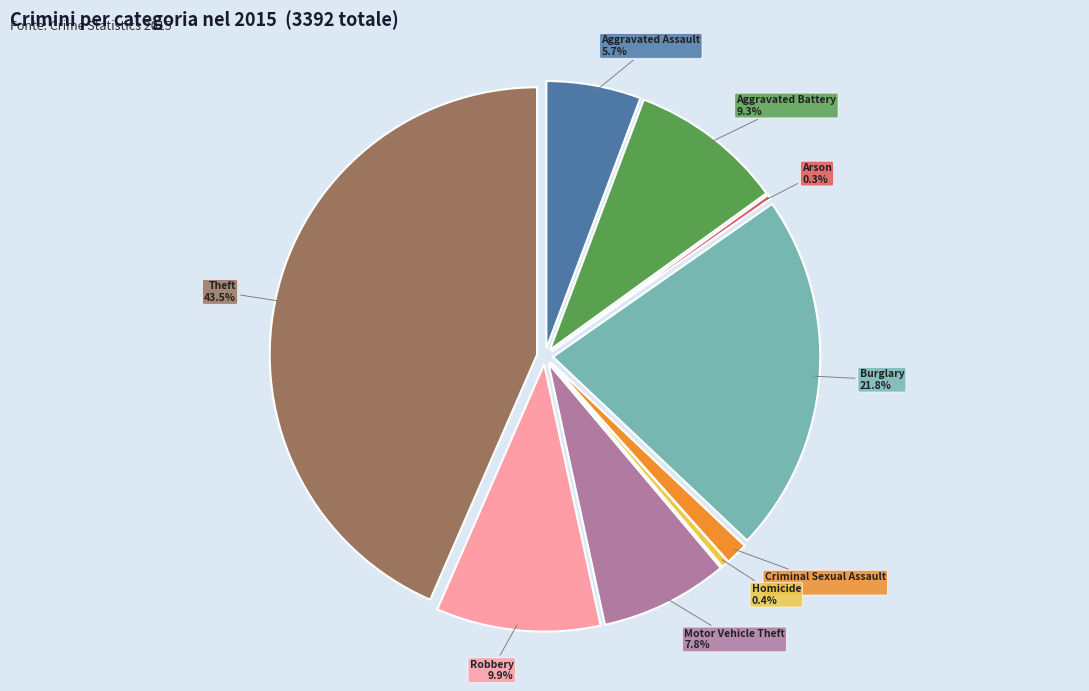

How many slices are in this pie chart?

9